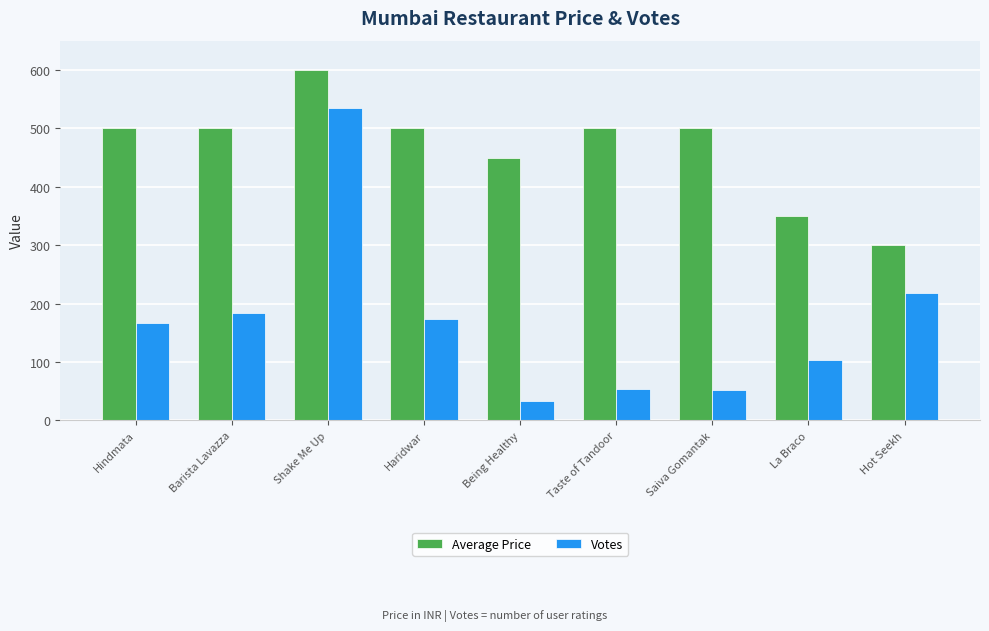

Which series has the largest range (max minus min)?

Votes